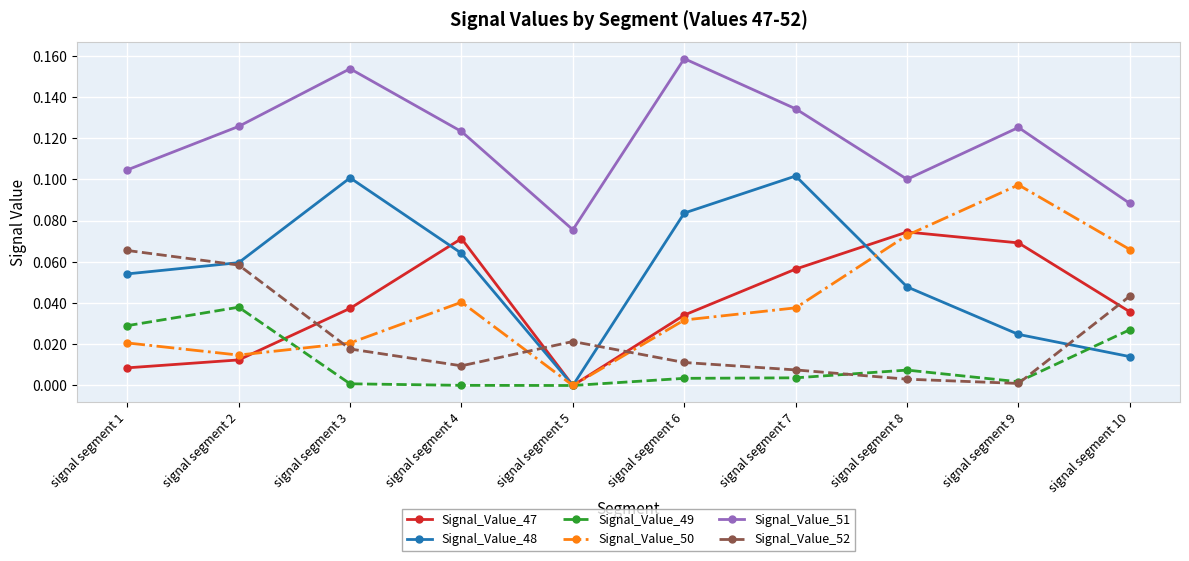

Rank the series at signal segment 10 from highest to lowest value.

Signal_Value_51, Signal_Value_50, Signal_Value_52, Signal_Value_47, Signal_Value_49, Signal_Value_48